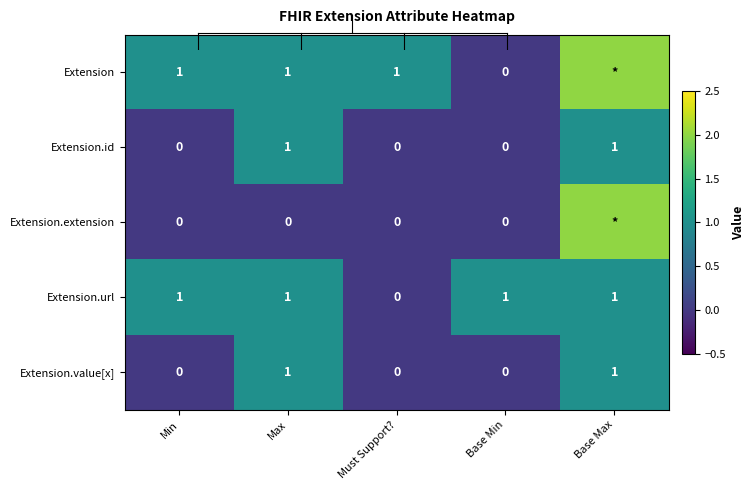

Where does the Extension series first go above 1?

Base Max